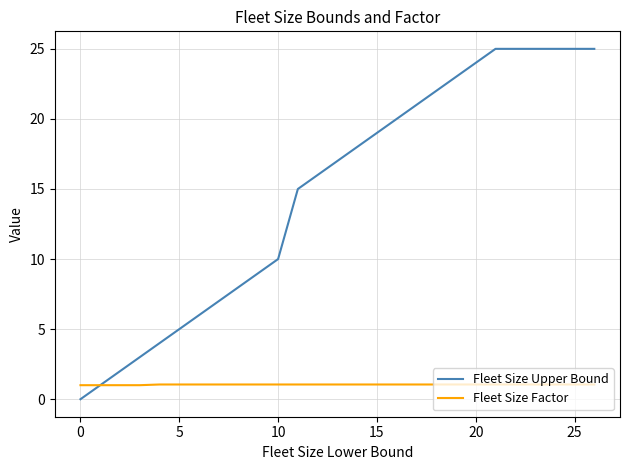

At how many categories does at least one series exceed 0?

15